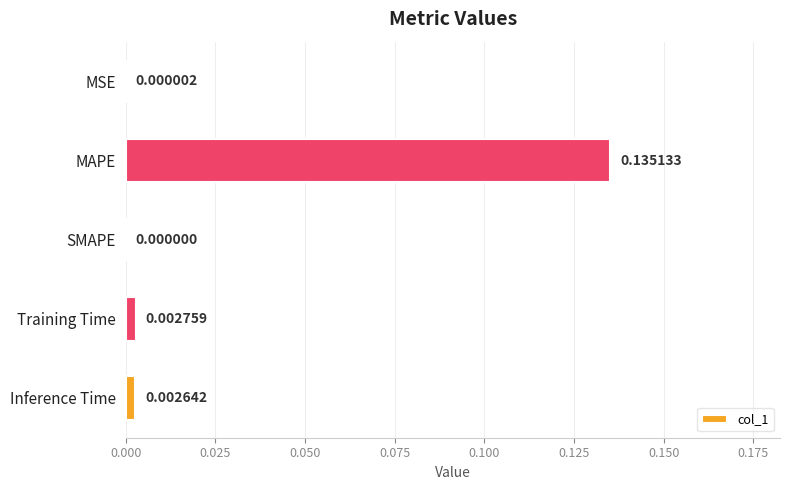

Which category has the highest value across all series?

MAPE